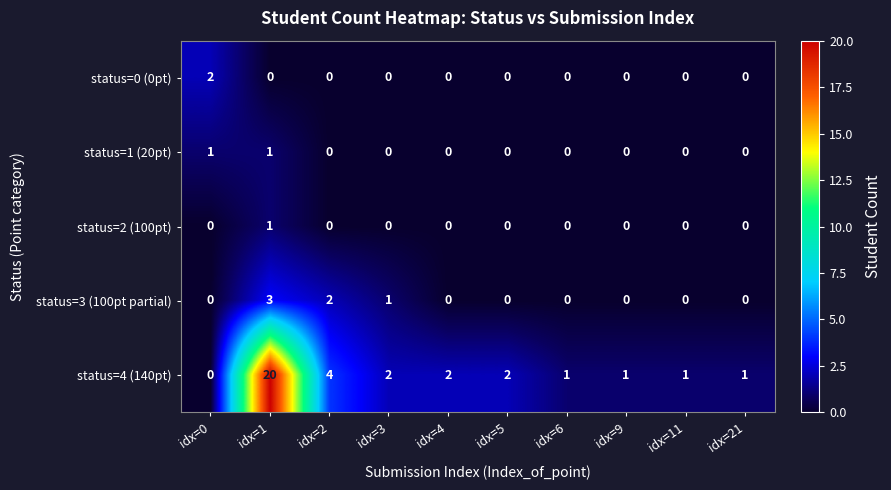

What is the sum of all status=4 (140pt) values?

34